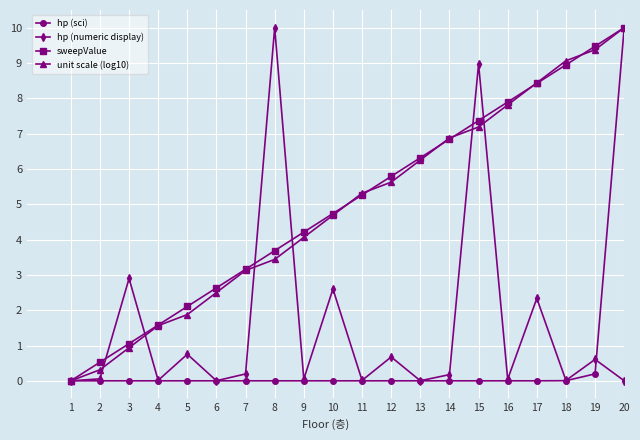

In hp (numeric display), how many points are higher than both neighbors (excluding endpoints)?

8